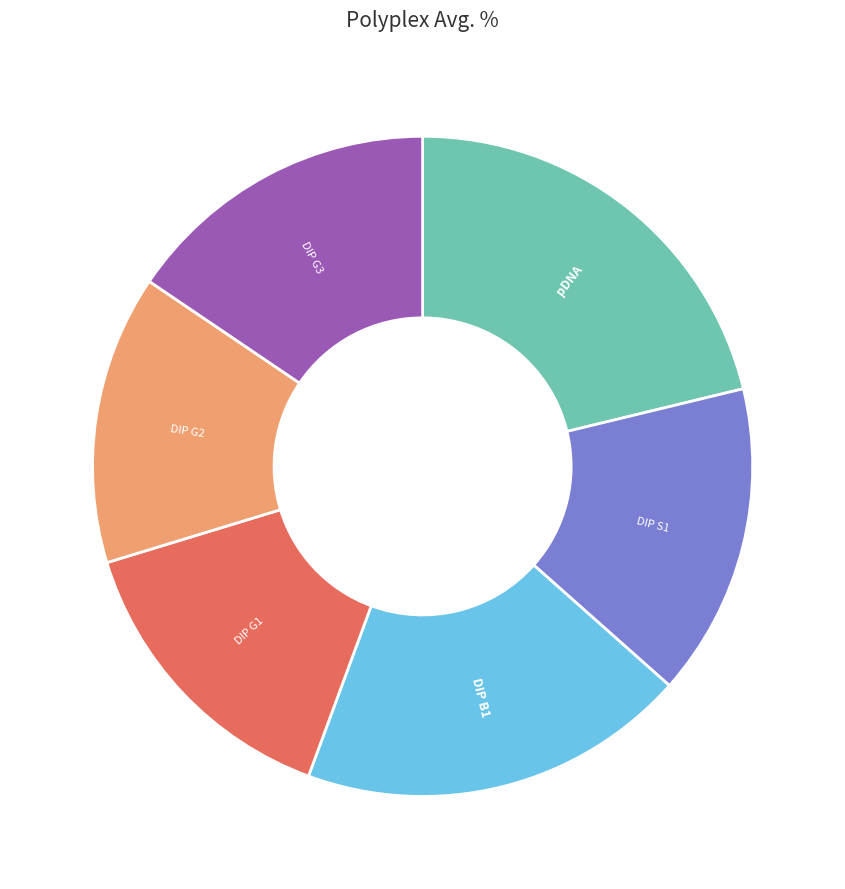

Combined, do pDNA and DIP B1 account for over 50%?

No